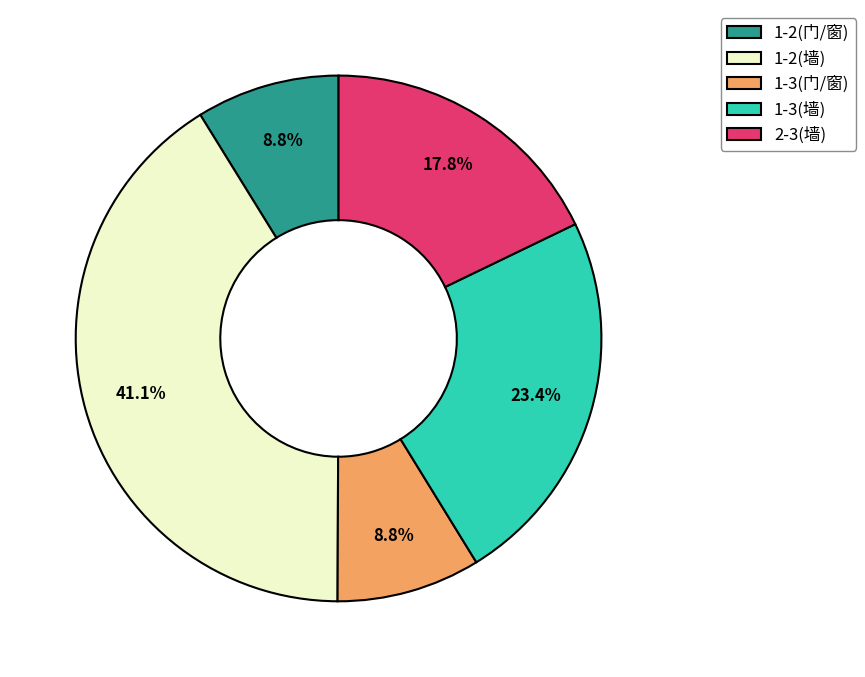

What is the largest slice in the pie chart?

1-2(墙)